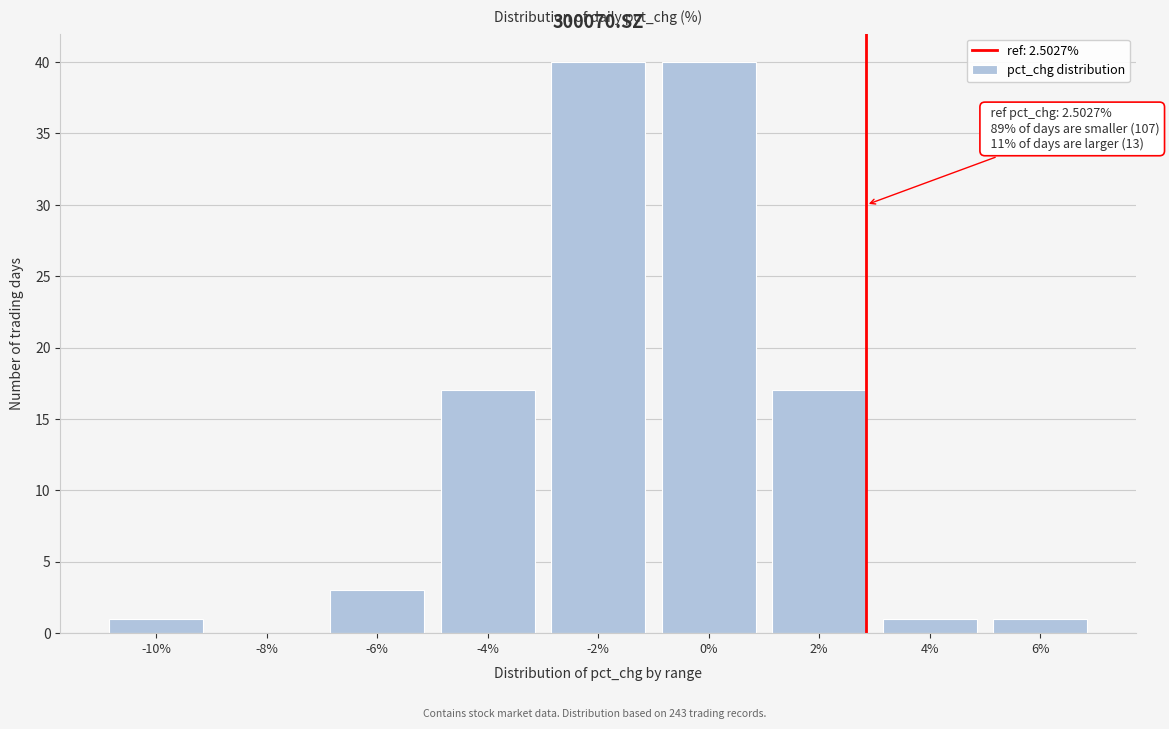

Reading right to left, what are all the values shown in this chart?

6%=1	4%=1	2%=17	0%=40	-2%=40	-4%=17	-6%=3	-8%=0	-10%=1